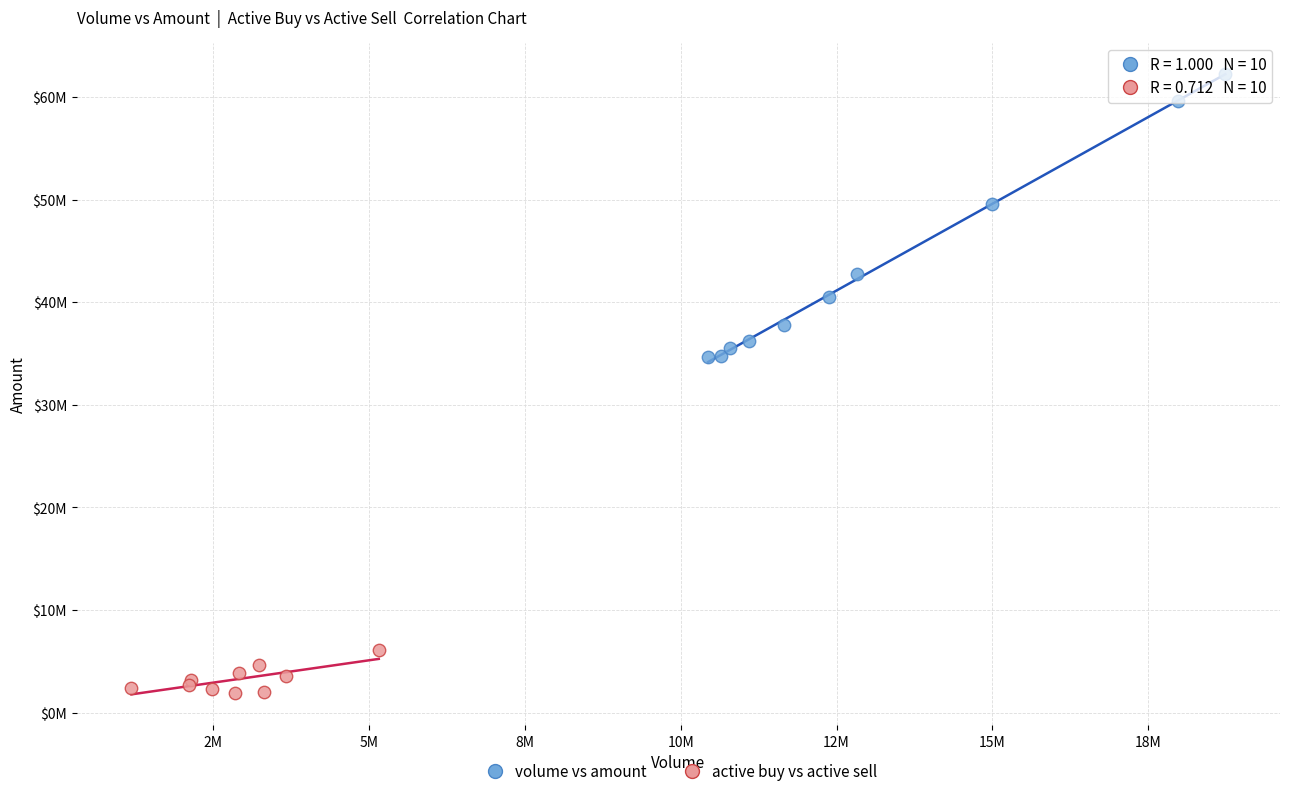

Which series contains the lowest Y value?

active buy vs active sell